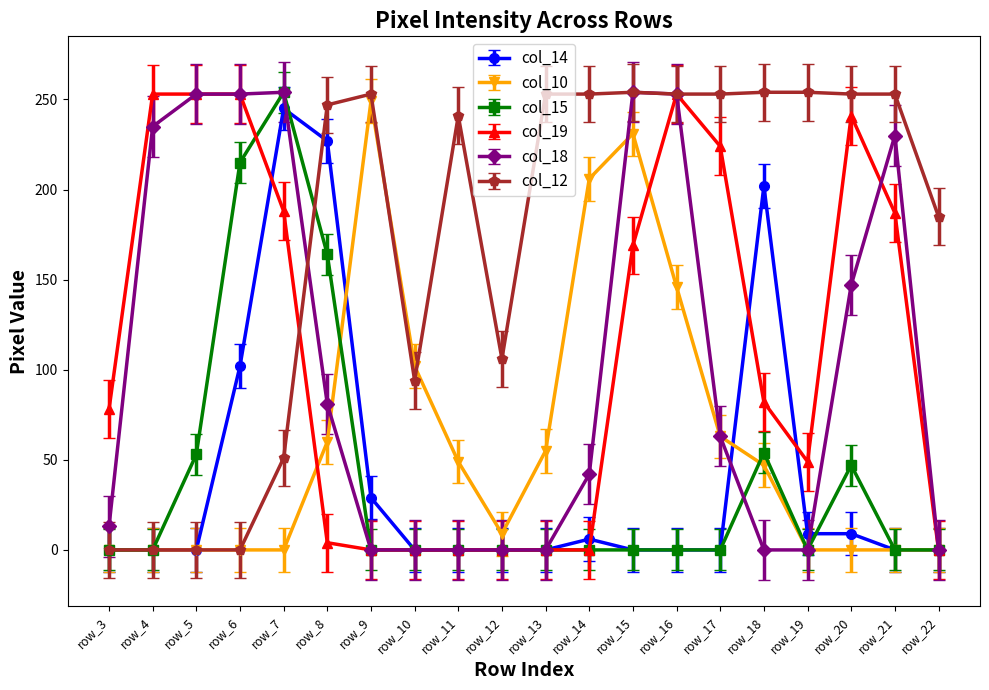

At how many categories does at least one series exceed 23?

20